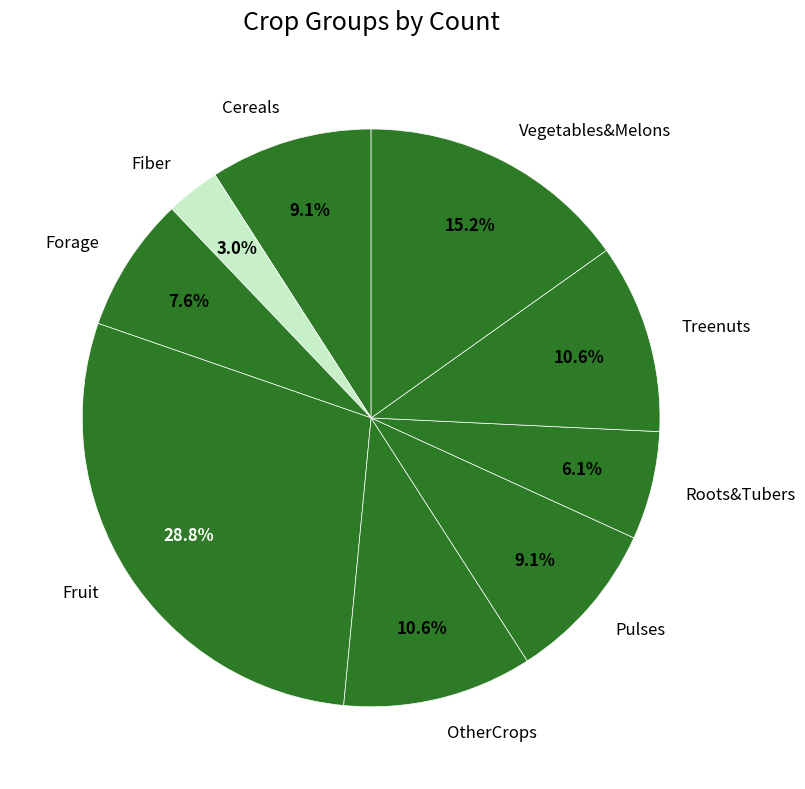

What is the ratio of the value at Fruit to the value at Treenuts?

2.7